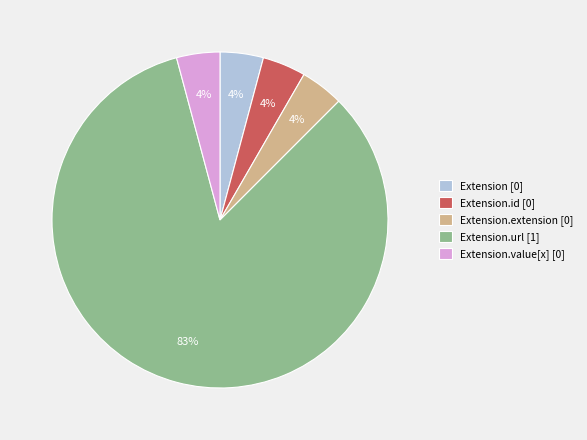

Which category has the biggest portion of the pie?

Extension.url [1]